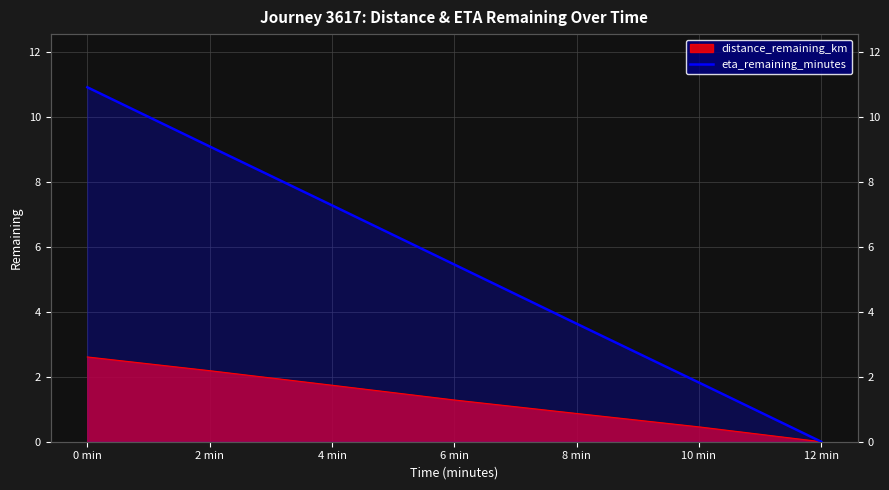

True or false: the data shows 1.8 at 10 min.

True